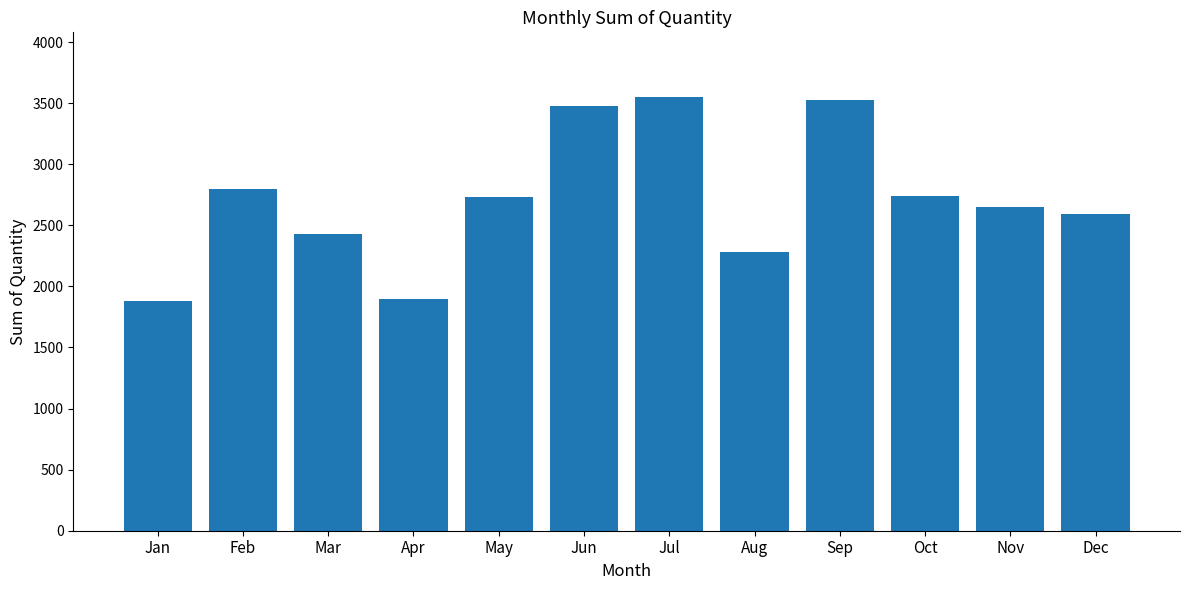

Where does the data first go above 2729?

Feb